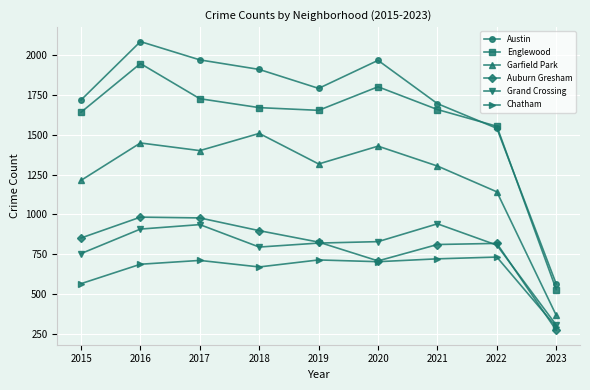

At which category is the sum across all series the highest?

2016